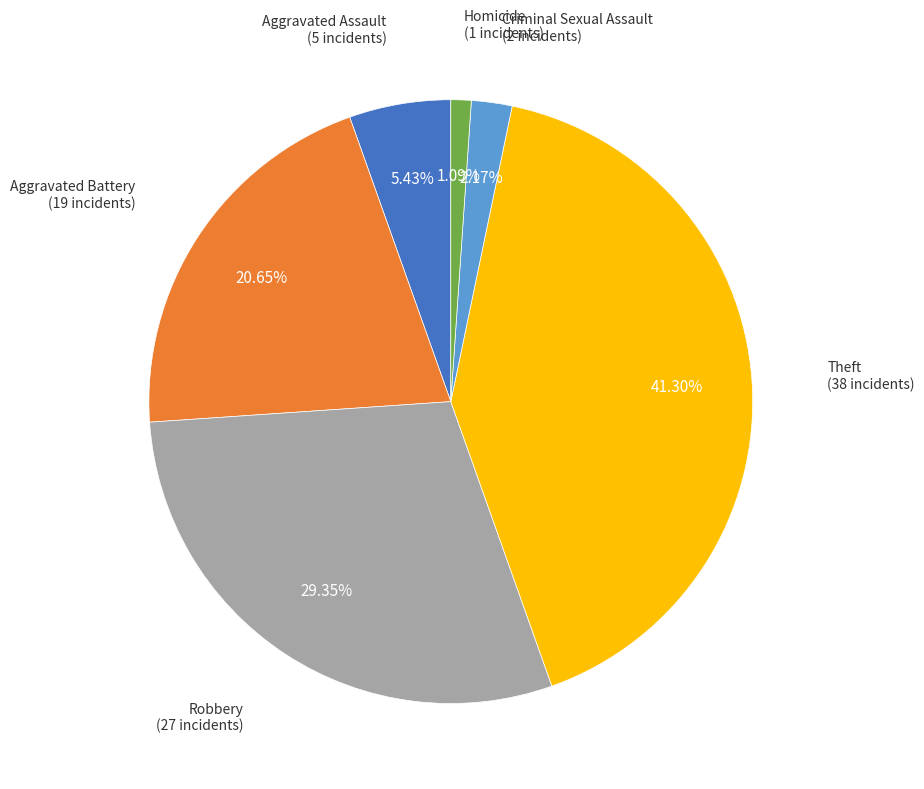

Is there a majority slice in this chart?

No